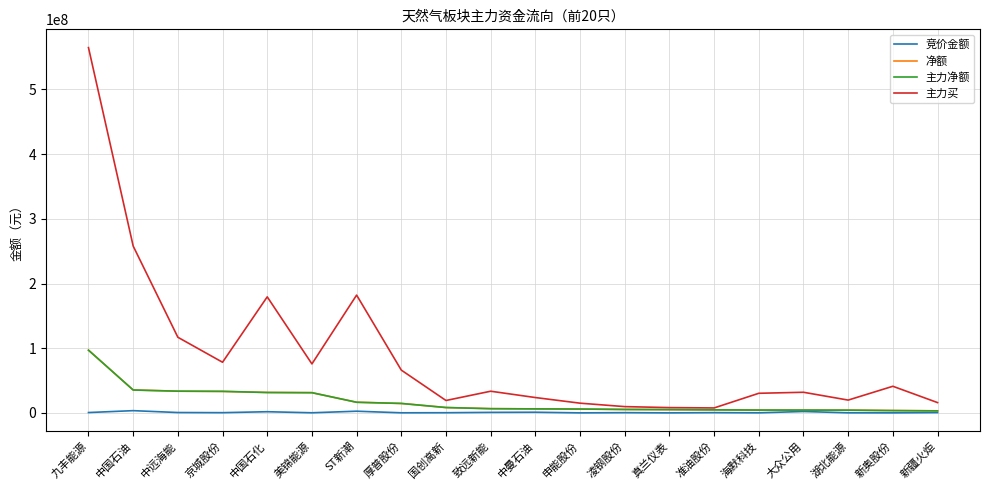

What is the difference between the highest and lowest values at 致远新能?

32698964